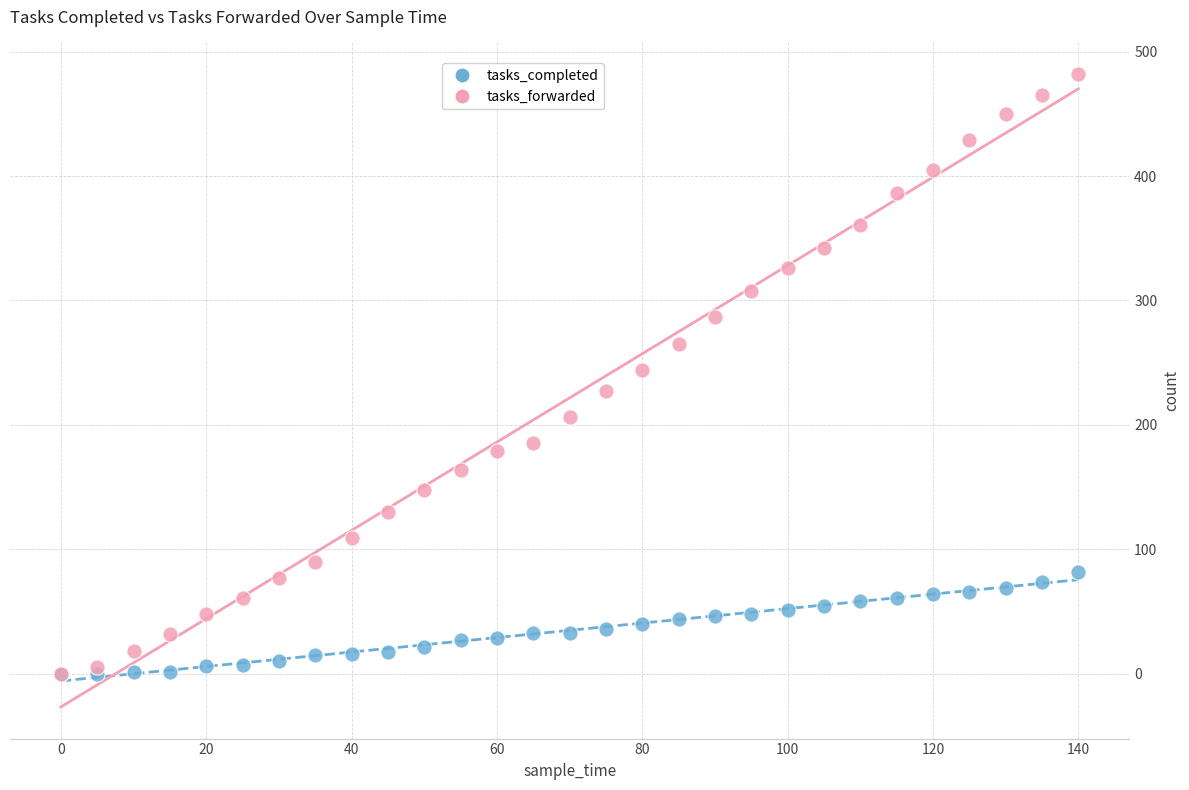

What are all the series names shown in the legend?

tasks_completed, tasks_forwarded